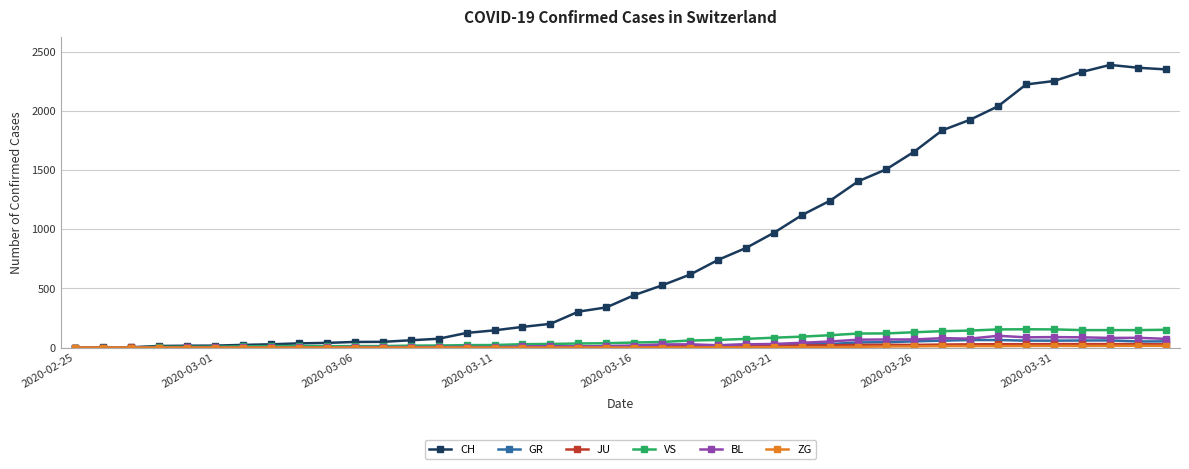

Which series has the largest range (max minus min)?

CH